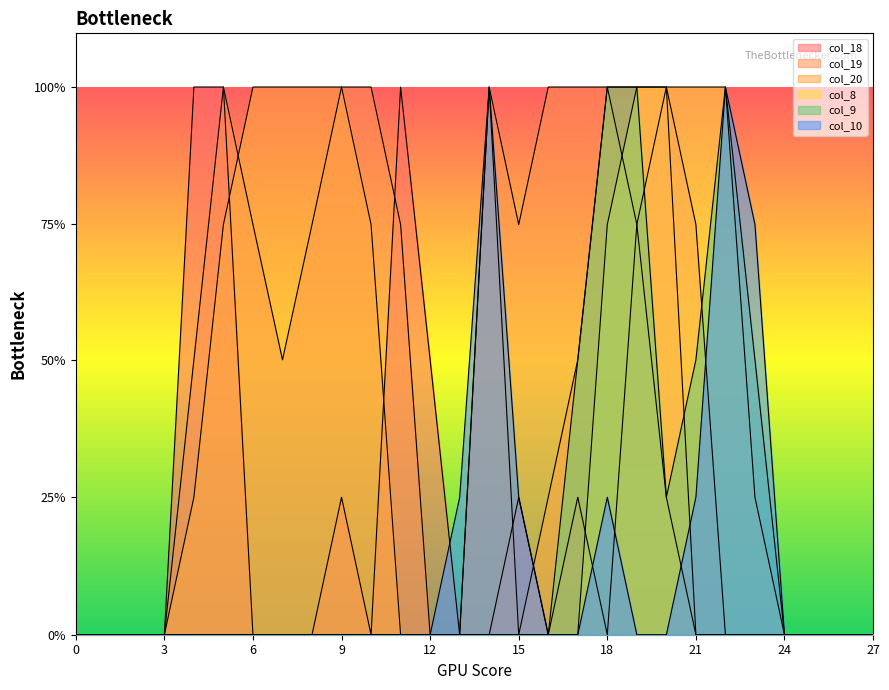

Rank the categories by col_19 value from highest to lowest.

5, 9, 10, 14, 16, 17, 18, 19, 20, 6, 8, 11, 15, 4, 7, 0, 1, 2, 3, 12, 13, 21, 22, 23, 24, 25, 26, 27